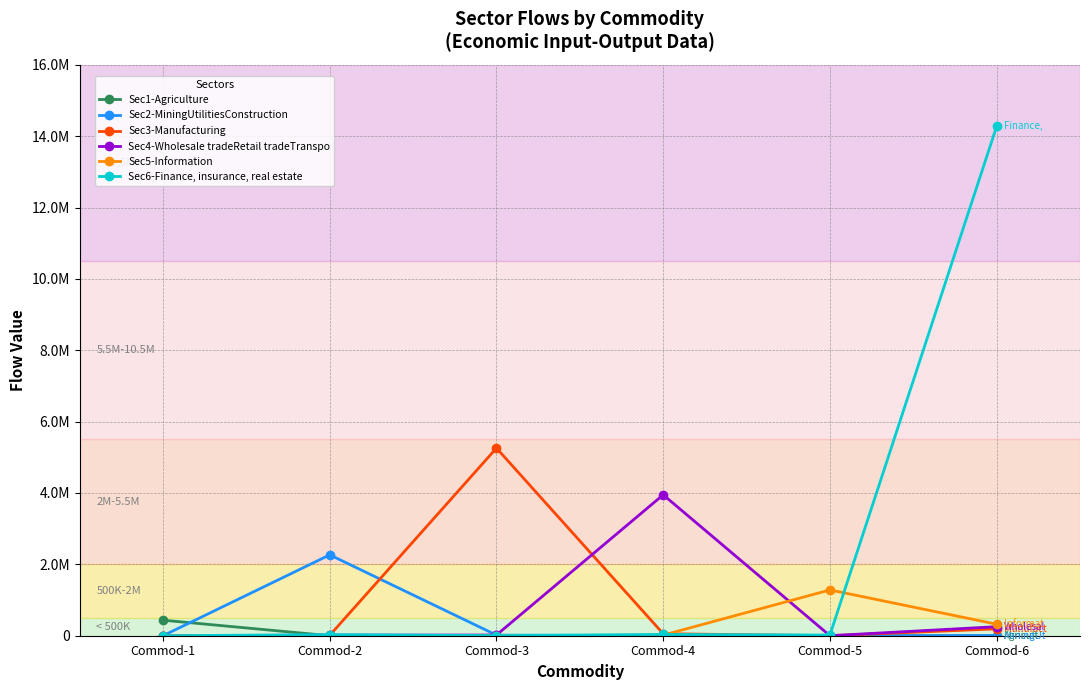

Which series has the largest range (max minus min)?

Sec6-Finance, insurance, real estate